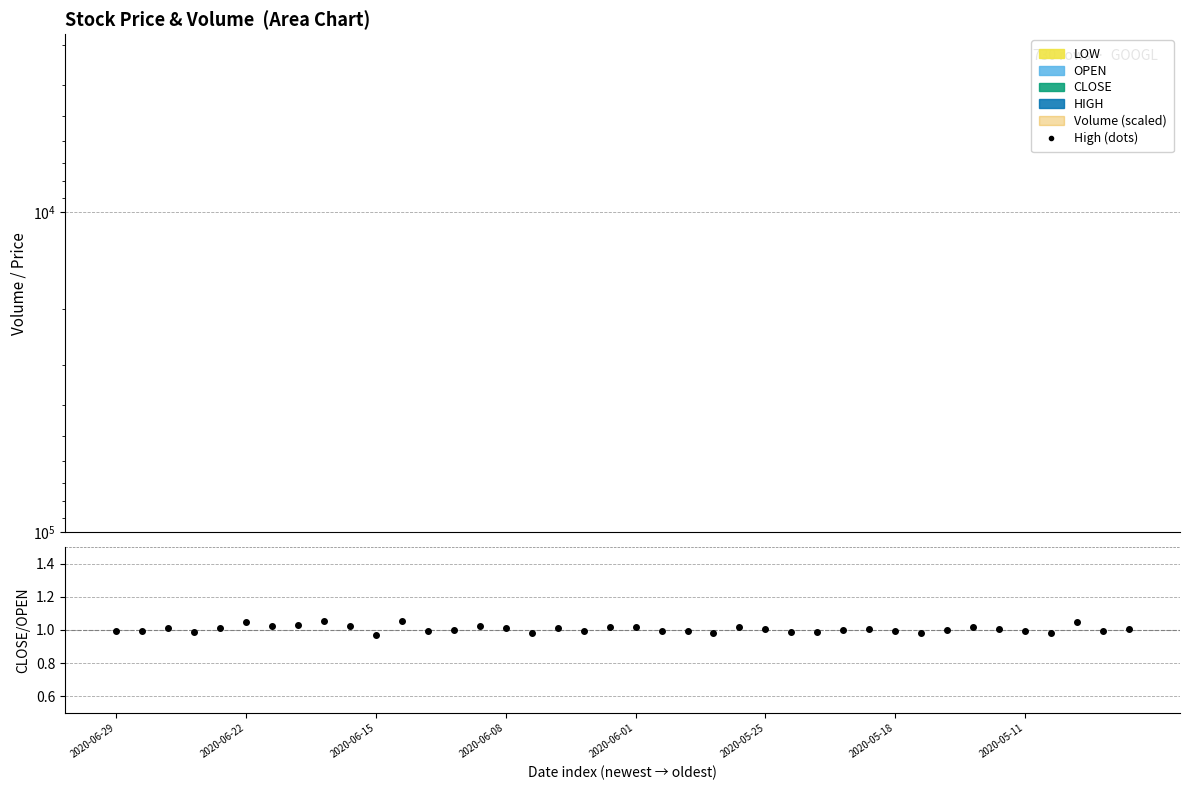

True or false: CLOSE/OPEN and High (dots) cross at least once.

False